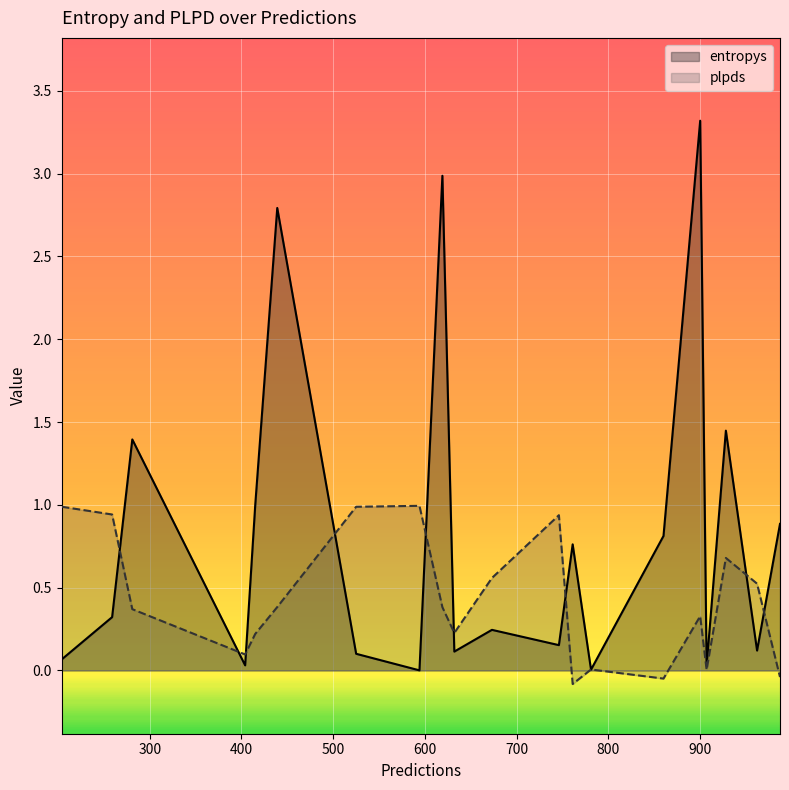

List the series in order of their peak value, highest first.

entropys, plpds